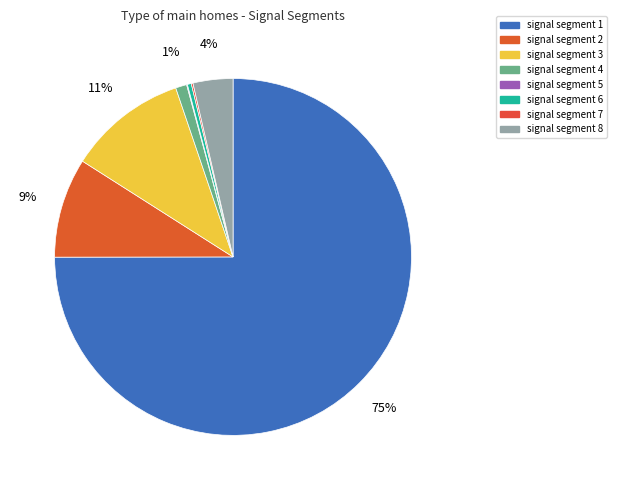

To the nearest percent, what is the average slice percentage?

12%